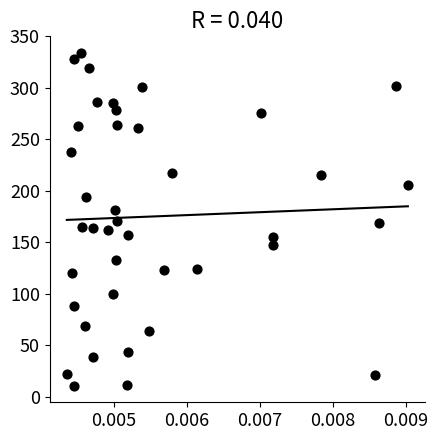

What is the range of Y values (max minus min)?

323